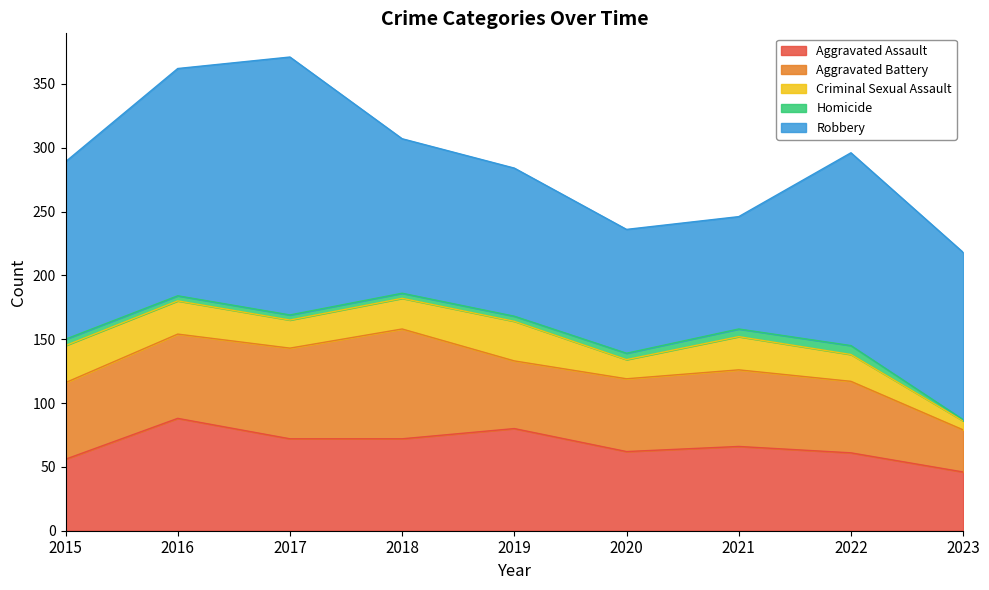

True or false: Aggravated Battery and Homicide intersect in this chart.

False